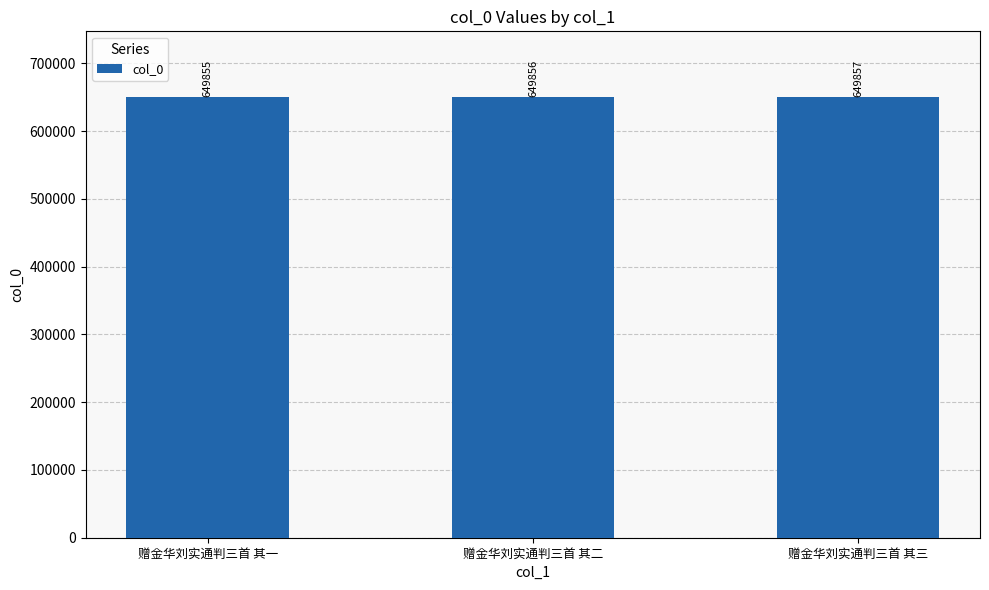

How many values are between 649855 and 649857?

3